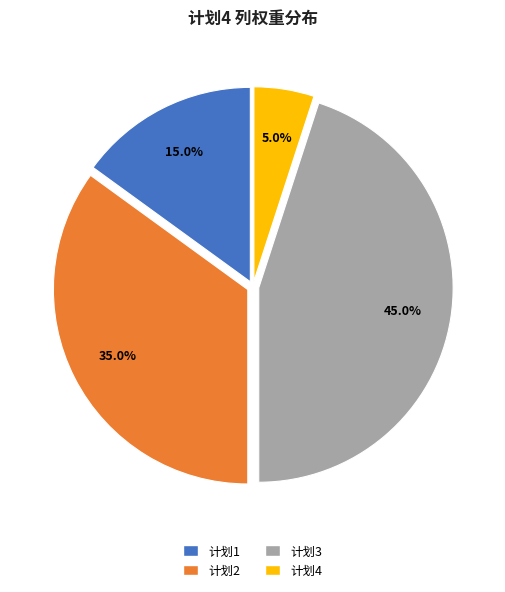

Is it true that 计划4 is 16% of the pie?

False